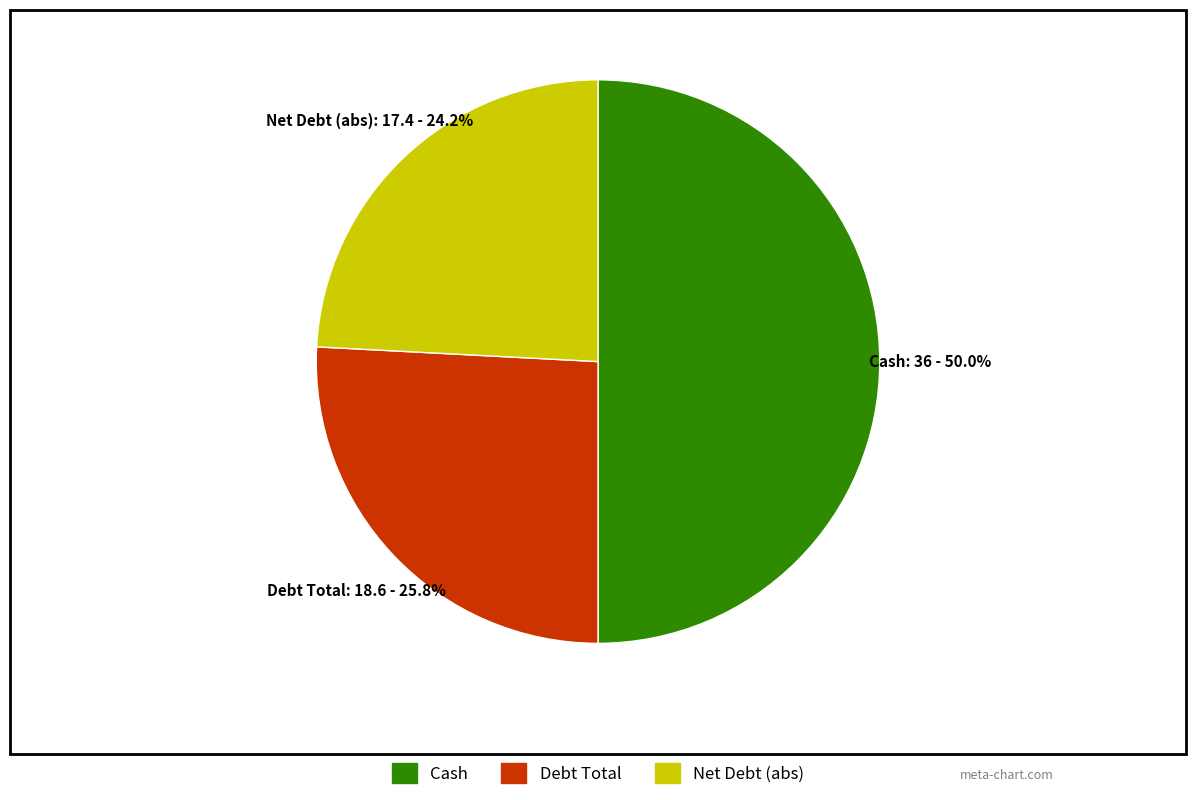

To the nearest percent, what is the average slice percentage?

33%